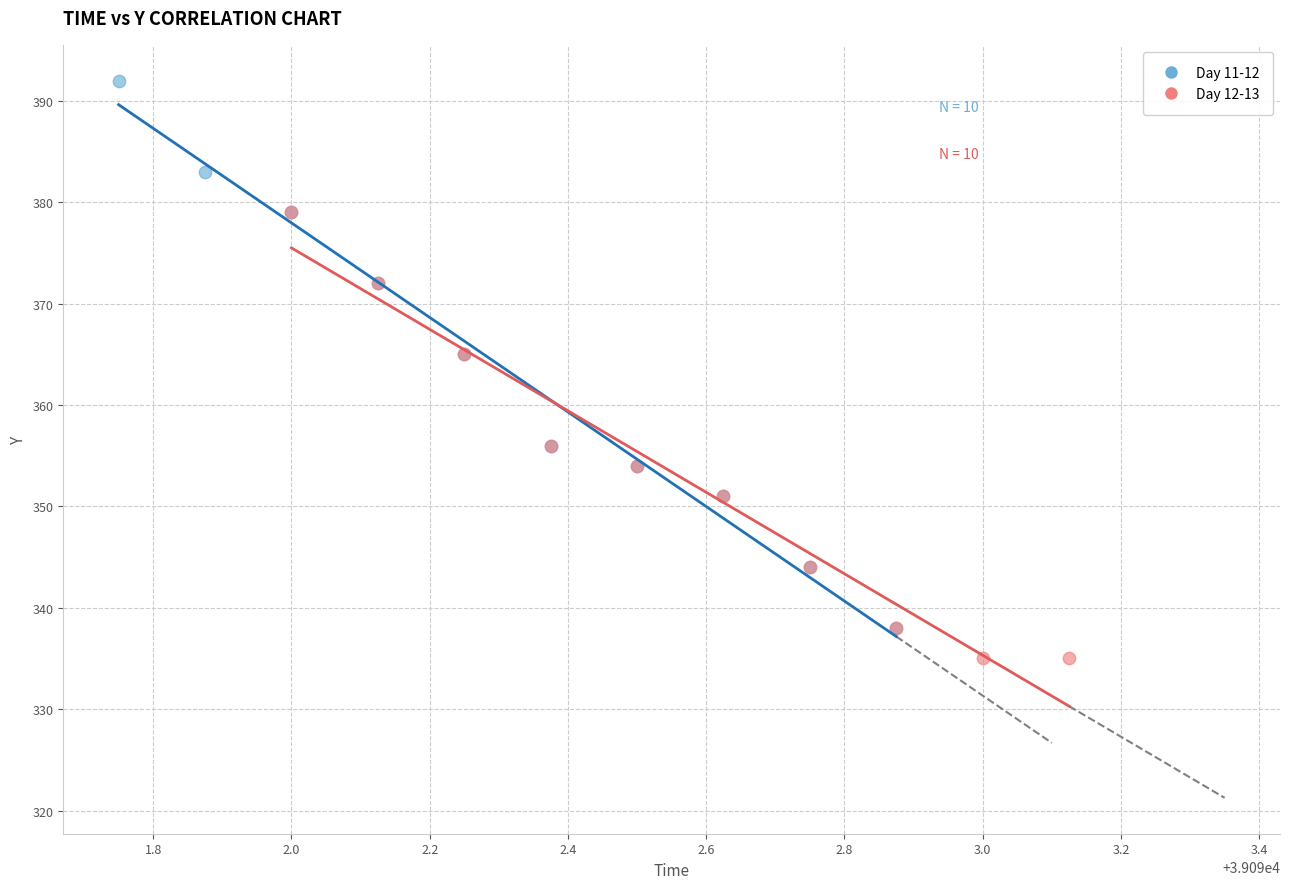

Which series reaches the maximum Y coordinate?

Day 11-12